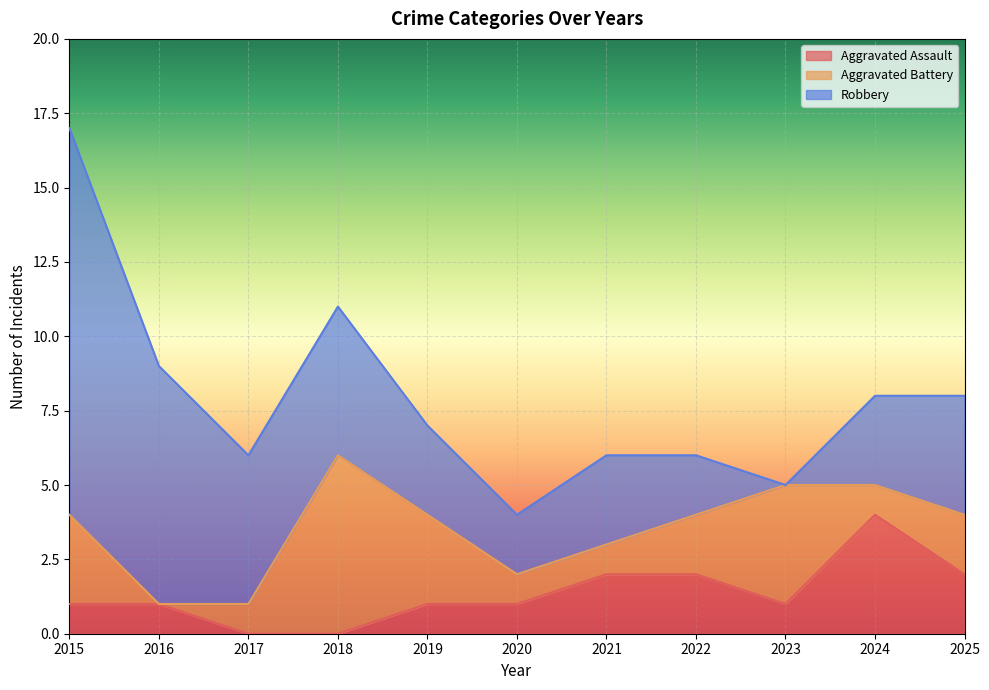

What is the value of the Aggravated Assault point at the 8th from the left?

2